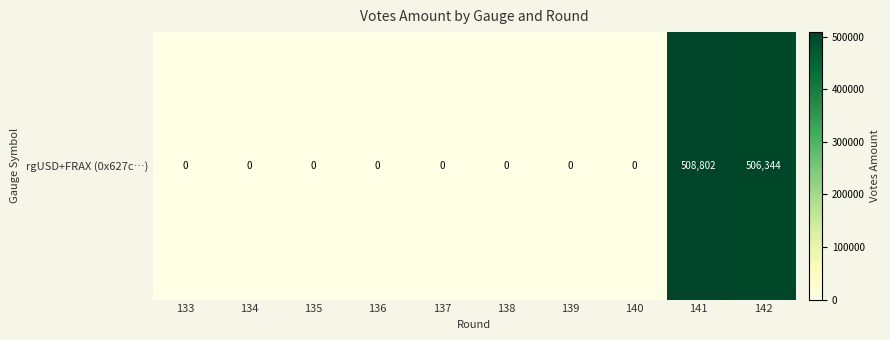

Between 139 and 142, which is larger?

142